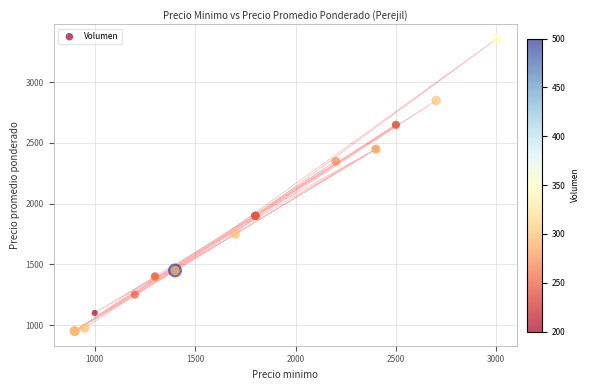

What Y value in the scatter plot is closest to 2153?

2350